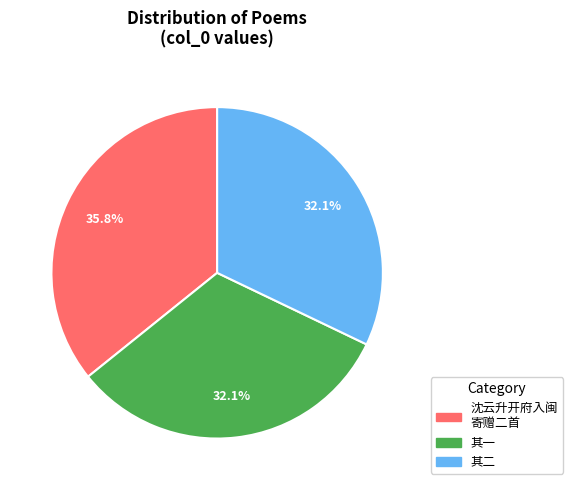

Is there a majority slice in this chart?

No